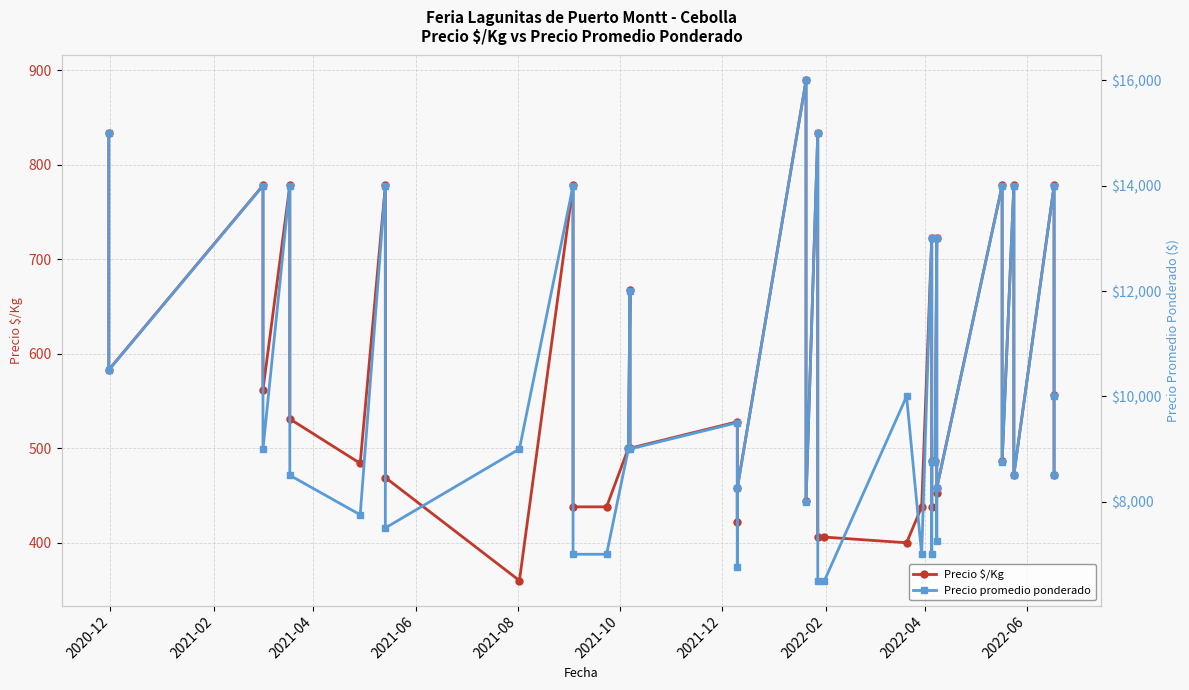

Does the chart have visible grid lines?

Yes